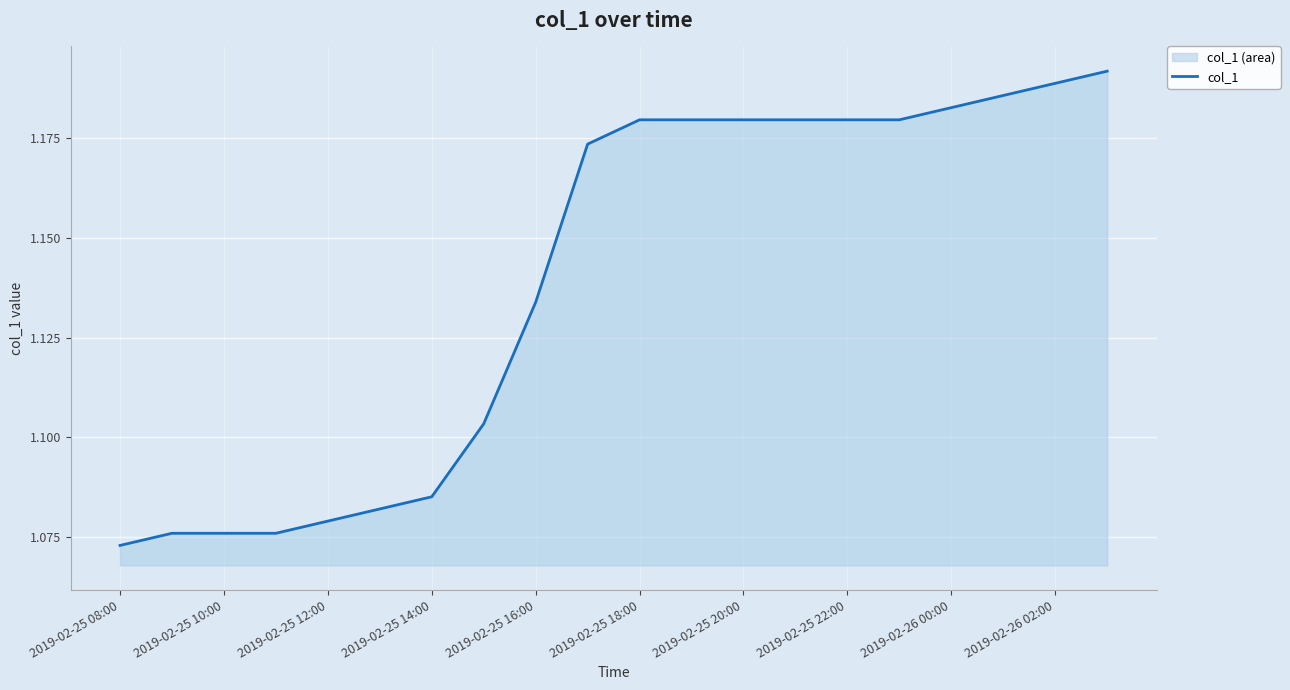

How many categories are shown in the chart?

20